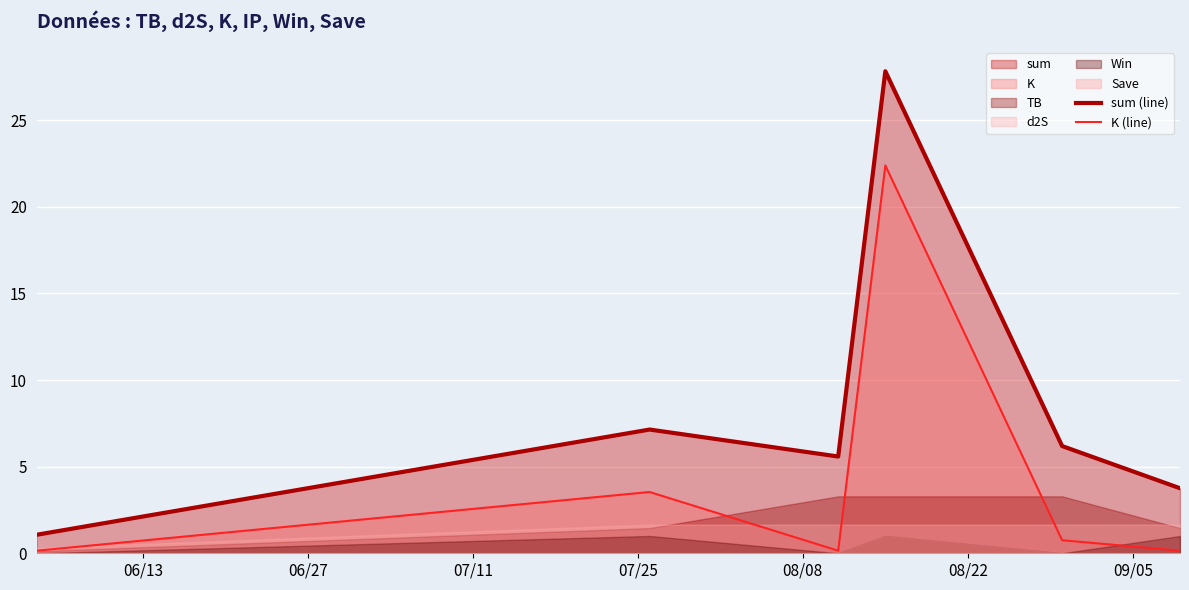

True or false: sum (line) and K (line) cross at least once.

False